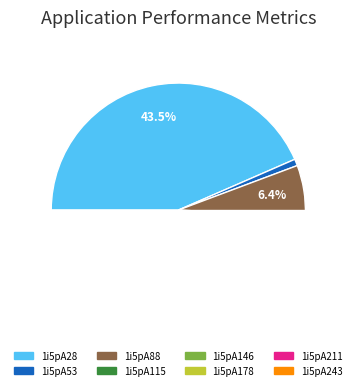

The 1i5pA146 slice represents 9% of the pie. True or false?

False